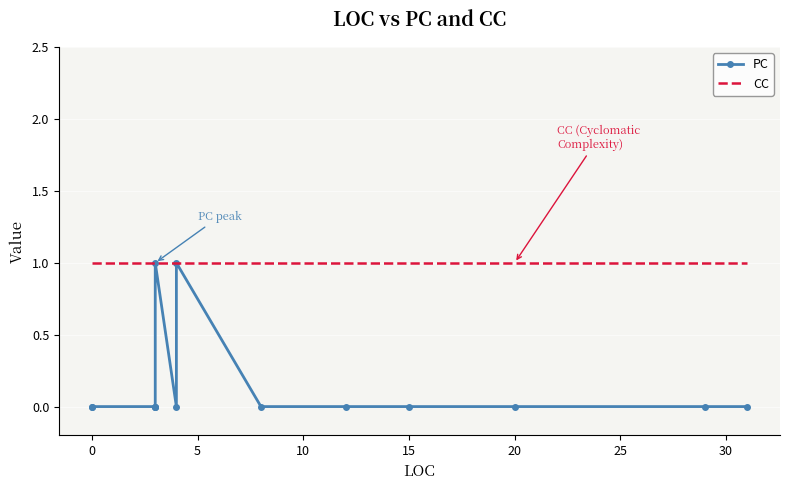

At which category does the chart reach its peak across all series?

20